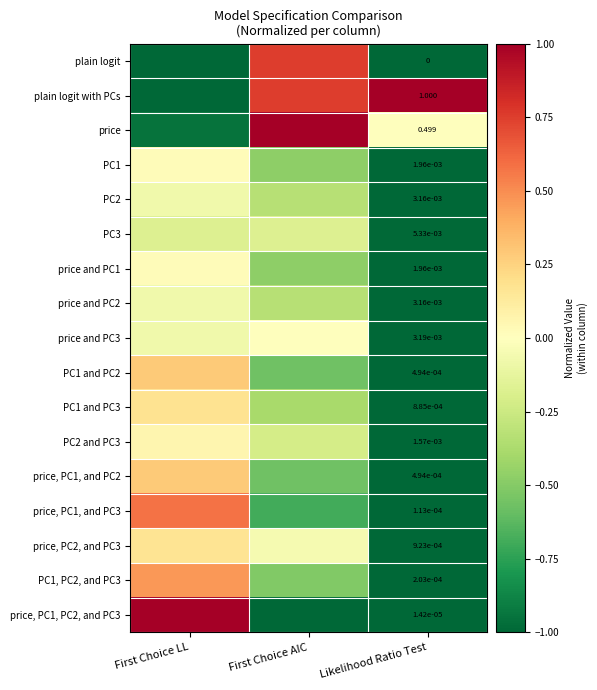

Is the value of price, PC1, PC2, and PC3 at First Choice AIC greater than the value of price and PC3 at Likelihood Ratio Test?

No